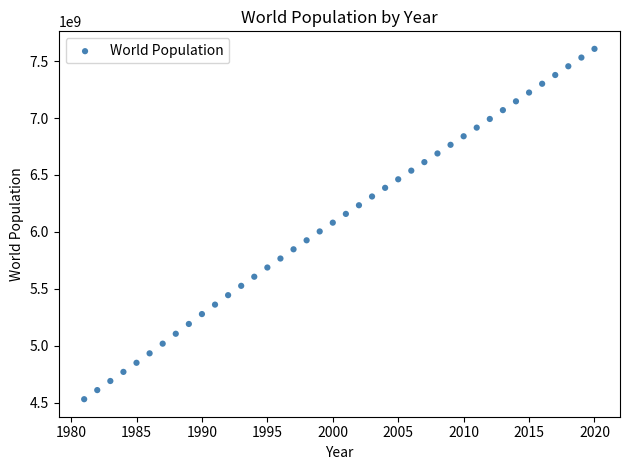

What is the range of X values (max minus min)?

39.0